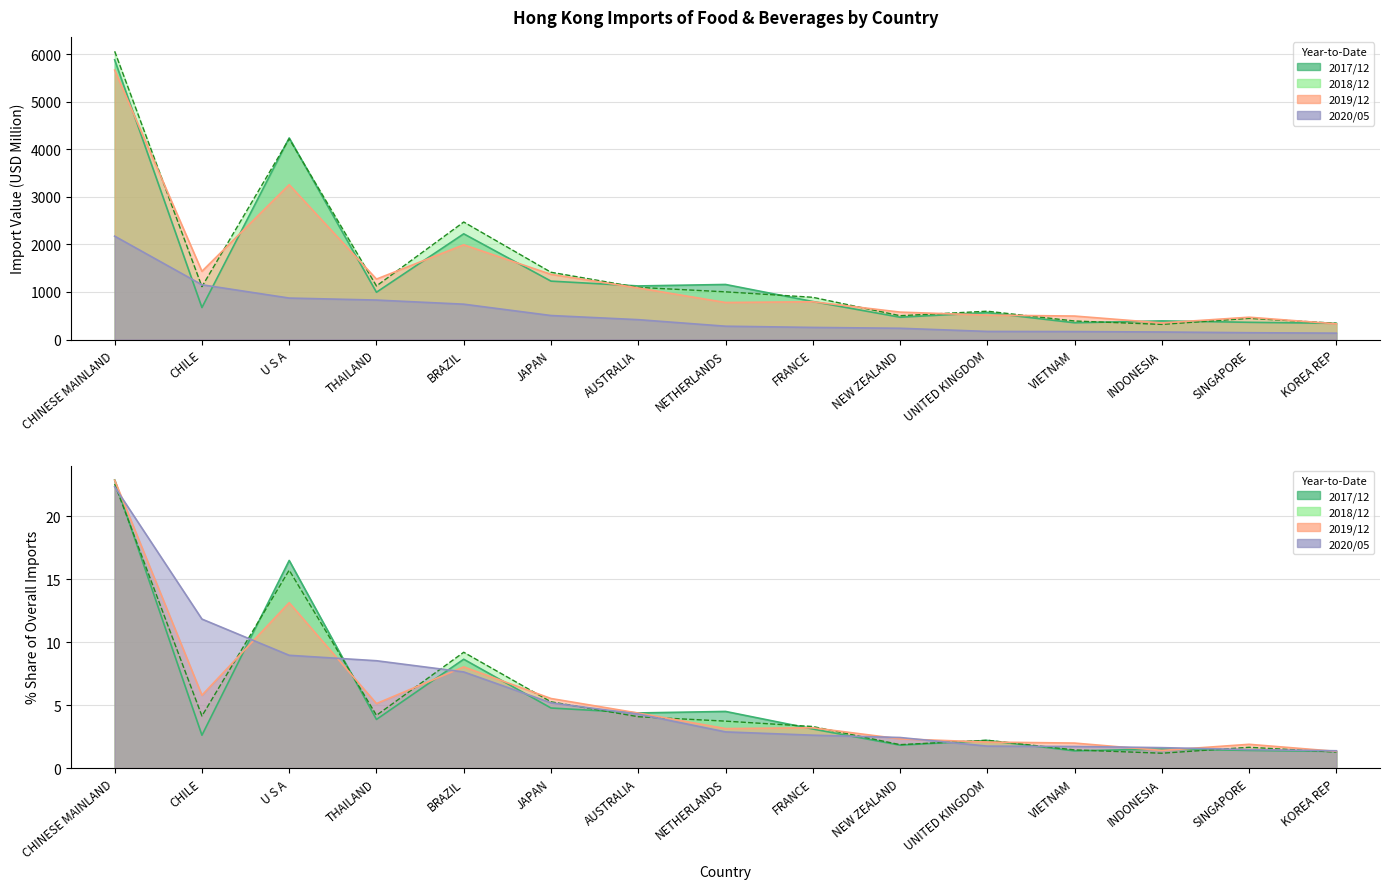

Which series changed the most between UNITED KINGDOM and SINGAPORE?

201712